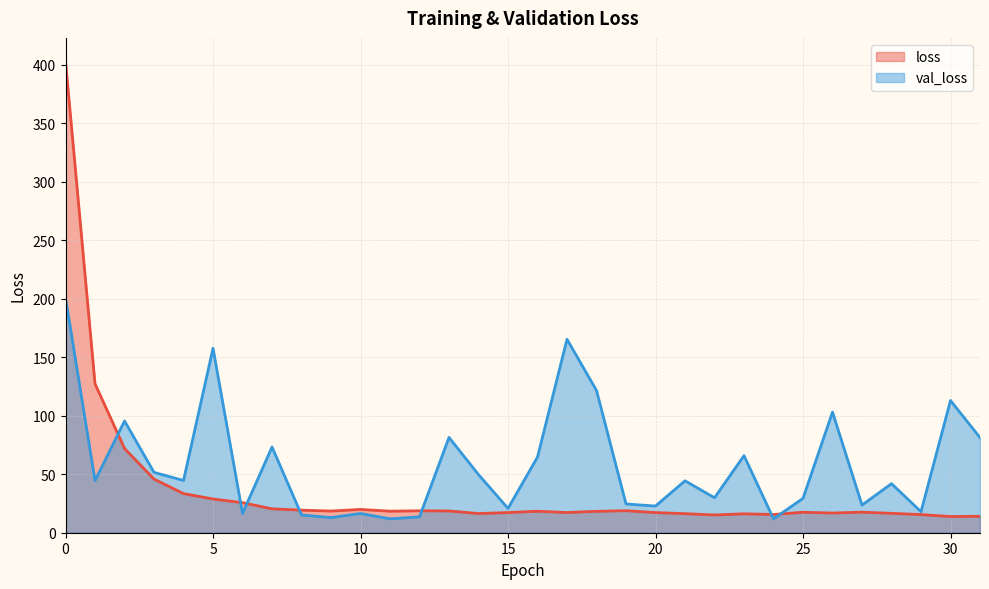

Which category has the lowest value in the loss series?

30